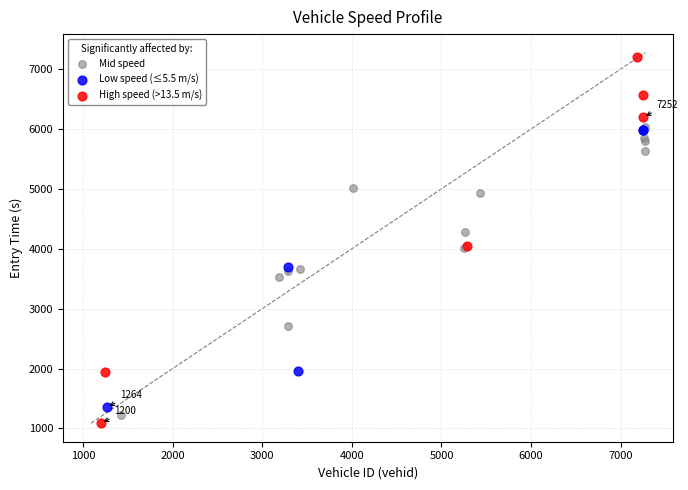

Which series contains the highest Y value?

High speed (>13.5 m/s)